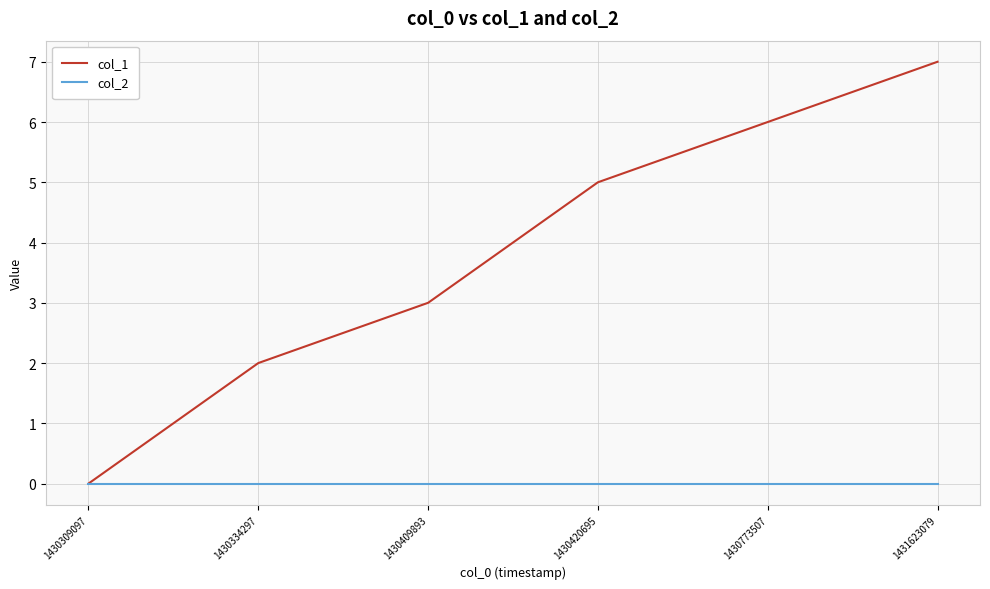

Rank the series by their maximum value, from highest to lowest.

col_1, col_2